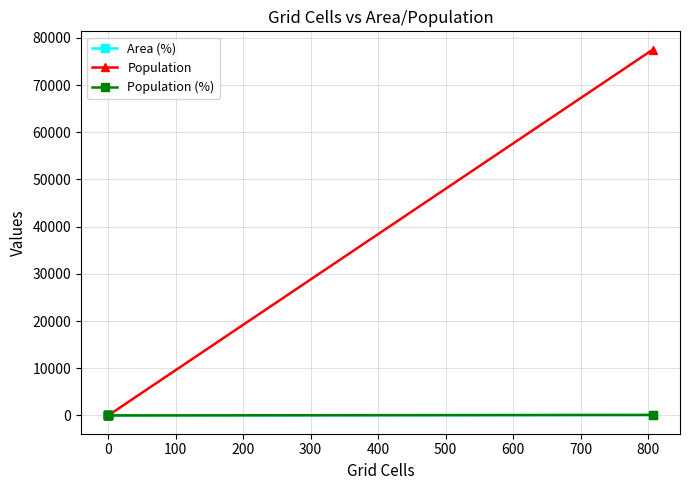

How many categories are shown in the chart?

6